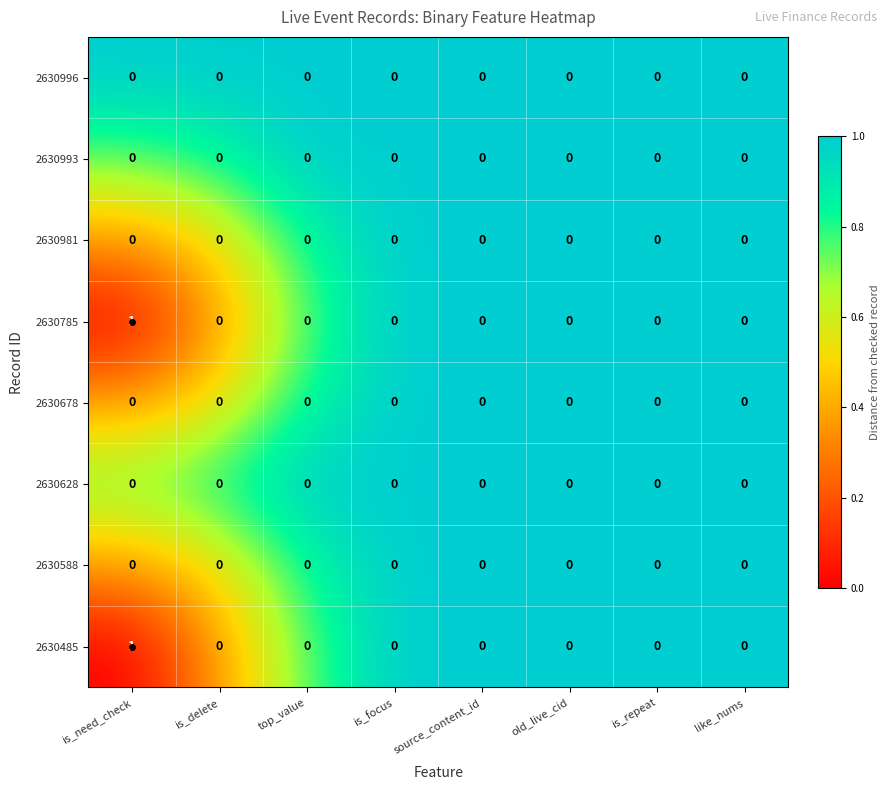

The 2630993 series shows 0 at is_need_check. True or false?

True